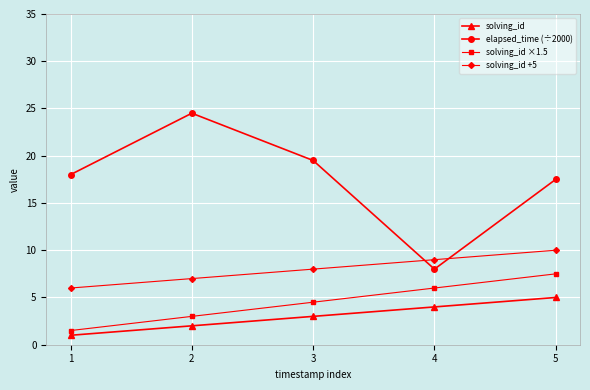

Rank the series by their maximum value, from highest to lowest.

elapsed_time (÷2000), solving_id +5, solving_id ×1.5, solving_id